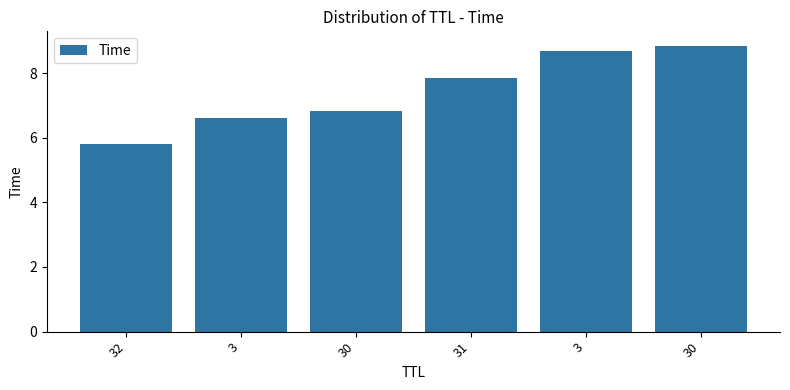

The value at 3 is 11.8. True or false?

False